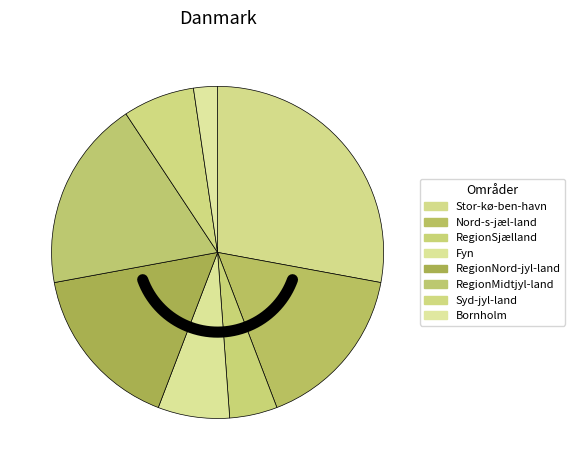

Which slice is the largest?

Stor­kø­ben­havn